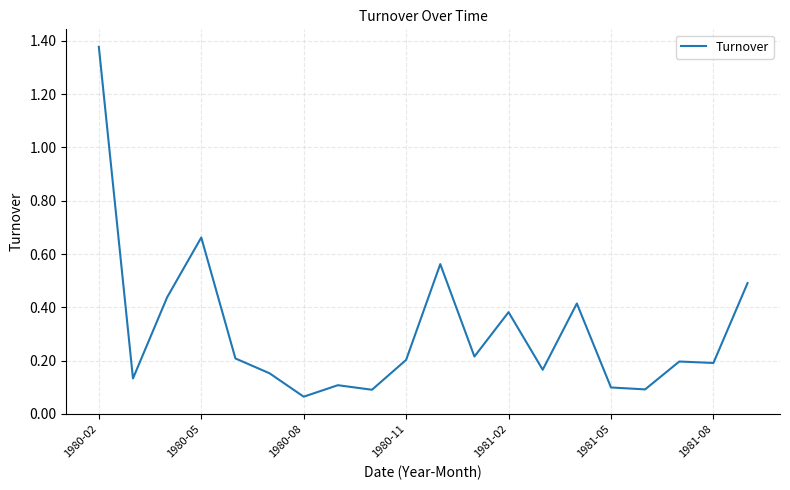

What is the difference between the maximum and minimum values?

1.3